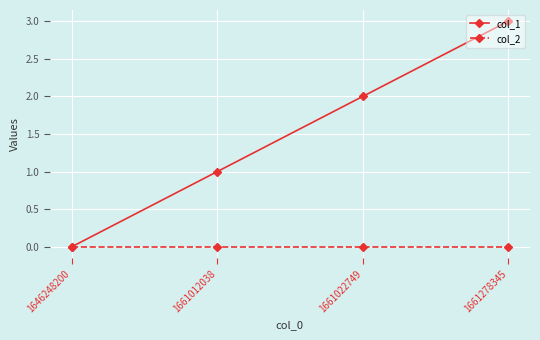

What is the maximum value shown in the chart?

3